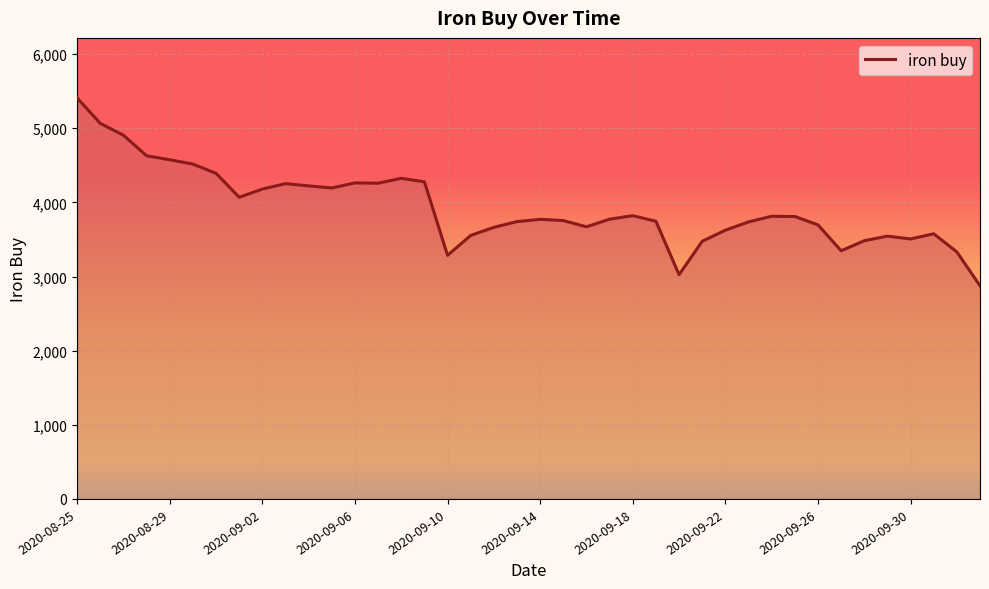

What is the maximum value shown in the chart?

5408